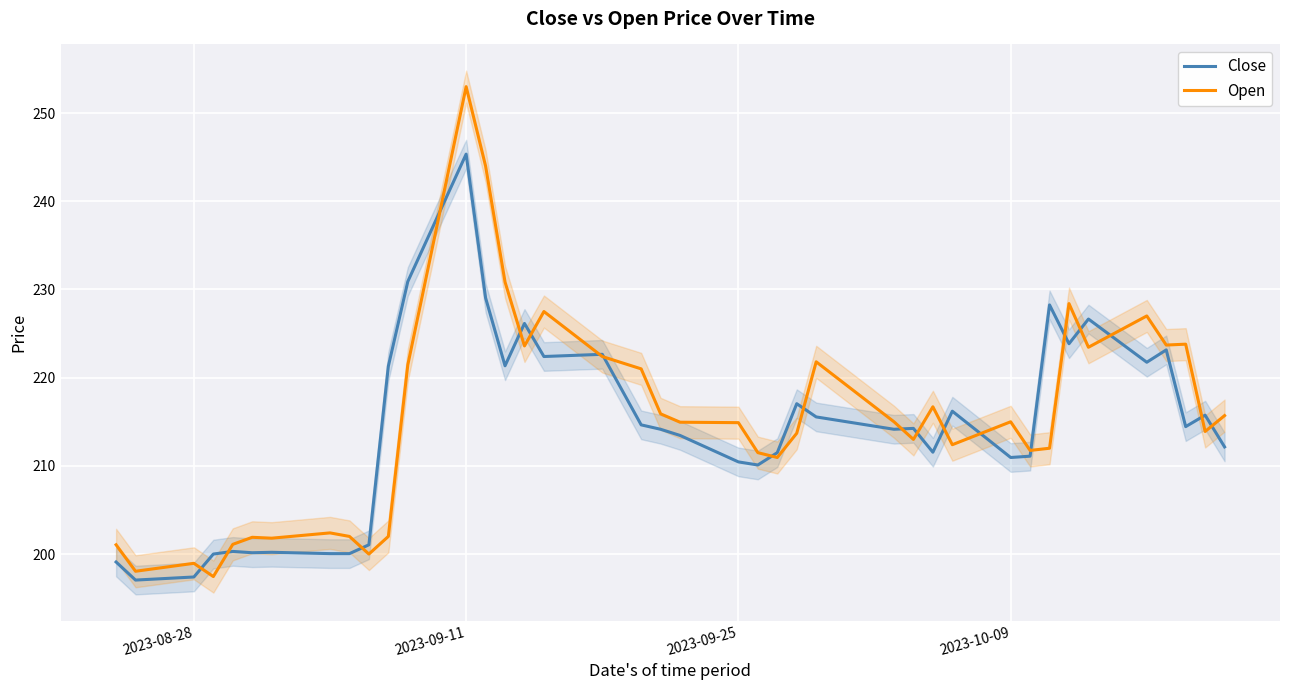

Which category has the highest value in the Close series?

2023-09-11